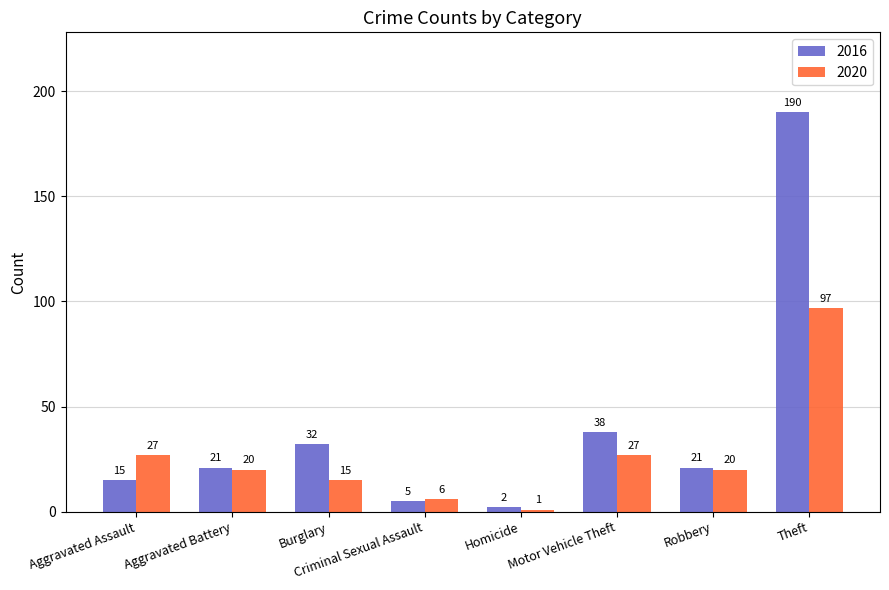

At which category does the chart reach its minimum across all series?

Homicide